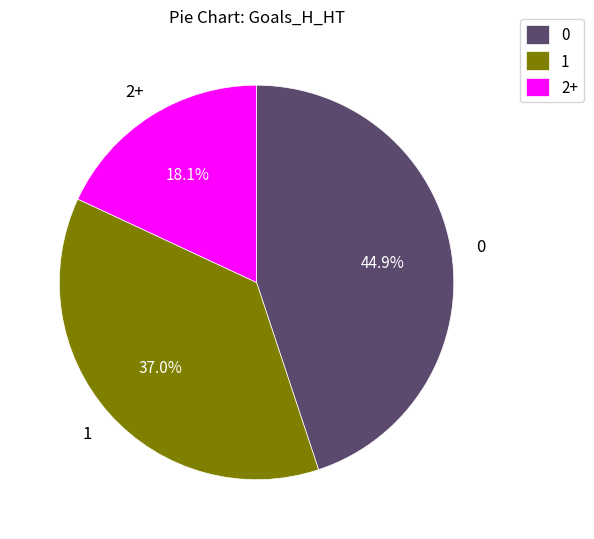

Is 0 the majority of the pie?

No